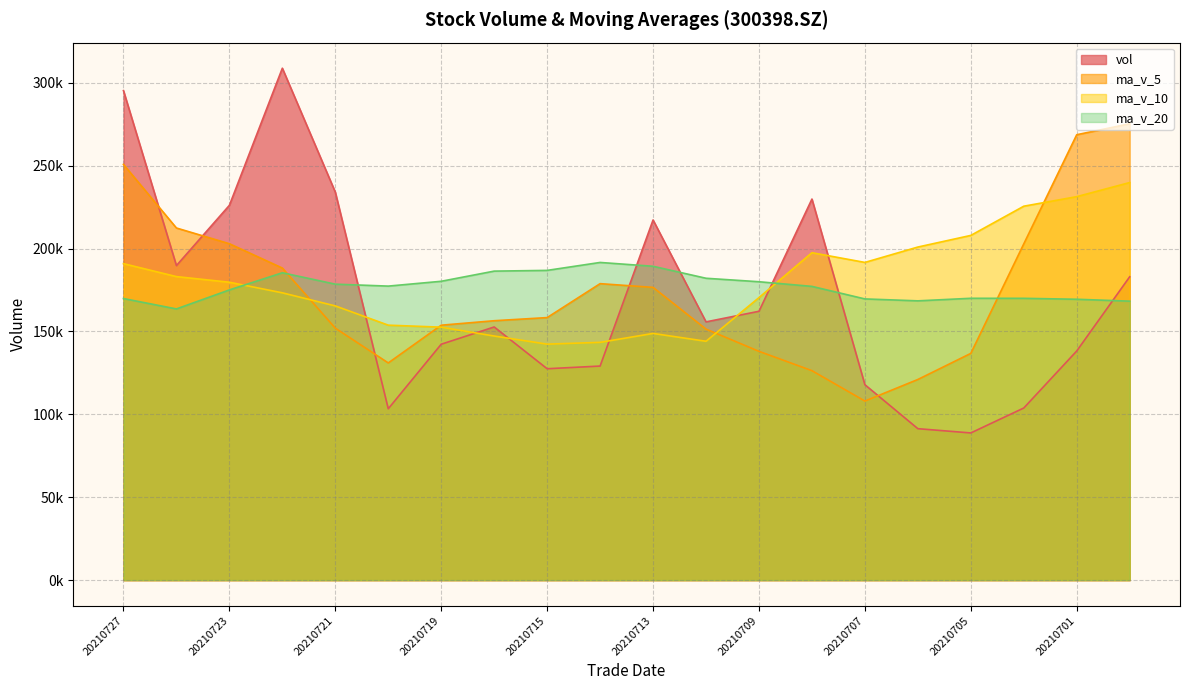

At 20210727, list the series in order from largest to smallest.

vol, ma_v_5, ma_v_10, ma_v_20